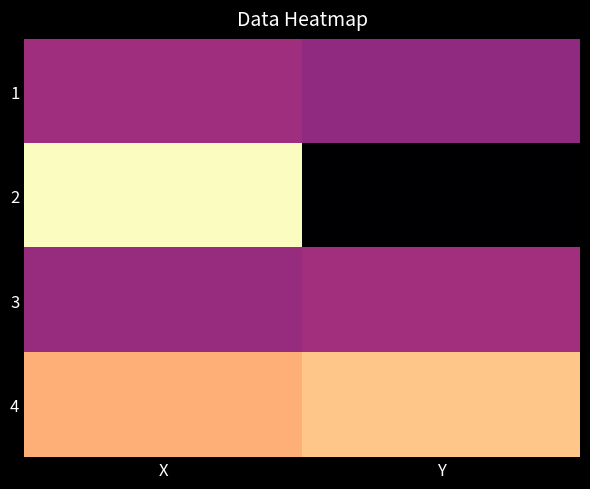

List the series in order of their peak value, lowest first.

1, 3, 4, 2